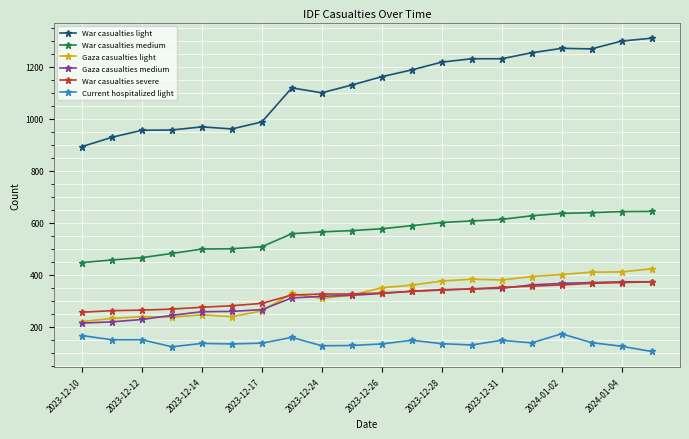

What is the lowest value of the War casualties severe series?

255